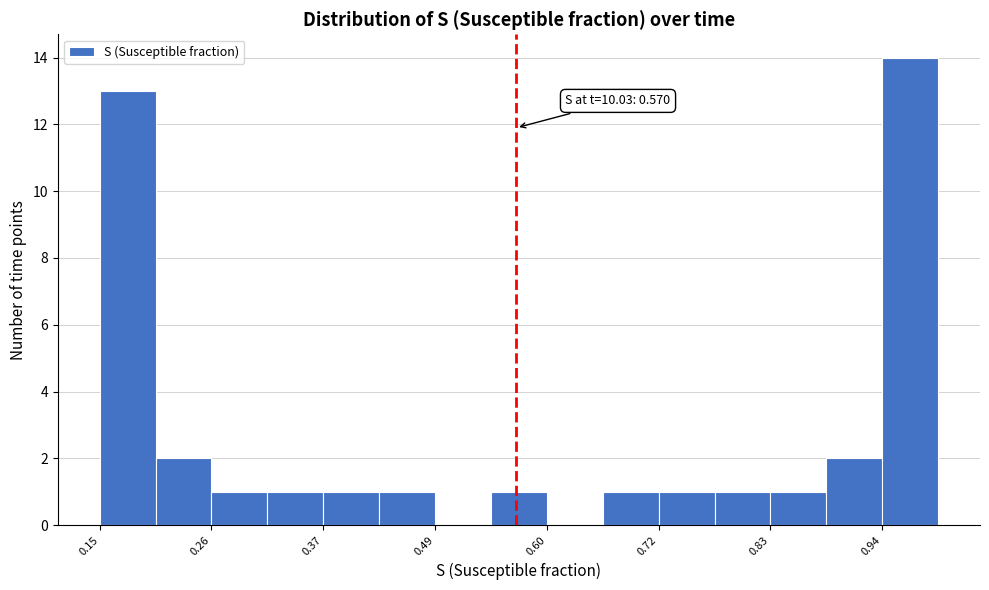

Read against the x-axis, roughly where is the centre of the tallest bar?

0.98